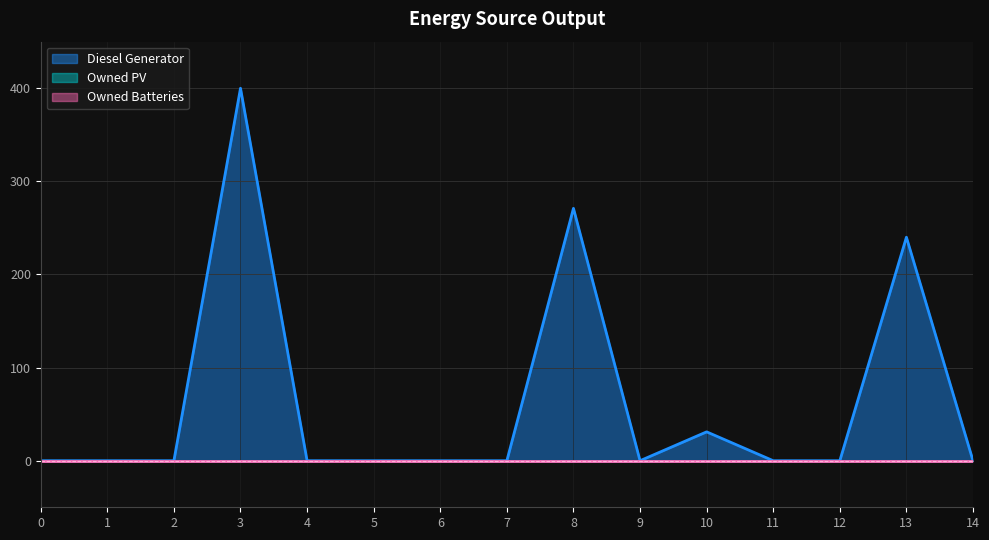

Where is Diesel Generator nearest to the value 200?

13